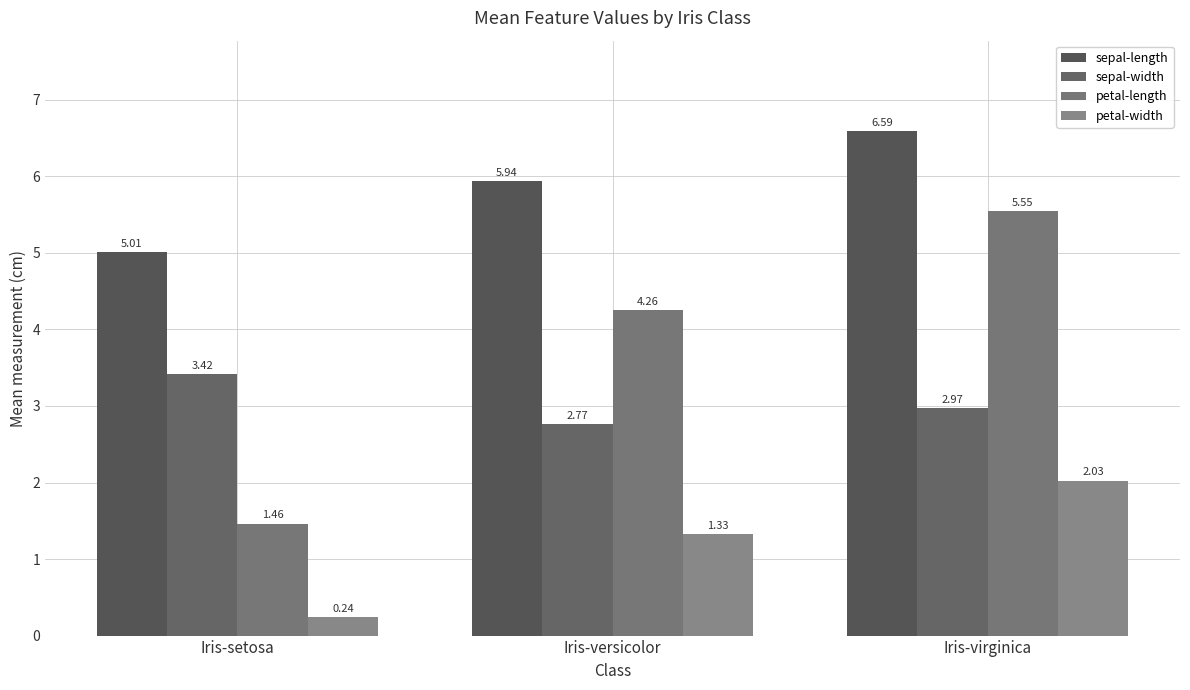

List the series in order of their overall mean, lowest first.

petal-width, sepal-width, petal-length, sepal-length